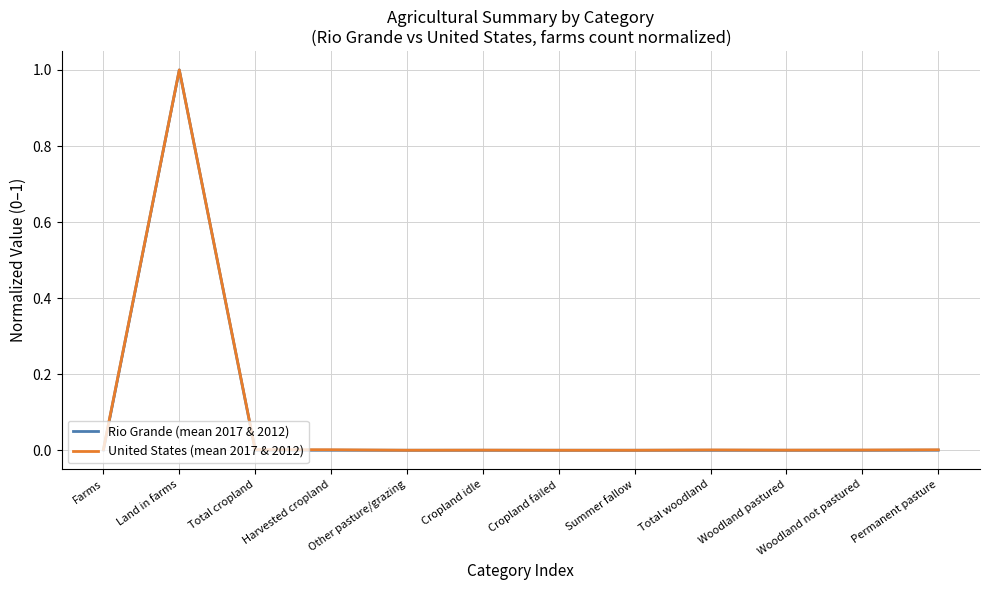

Which series has the largest total across all categories?

United States (mean 2017 & 2012)